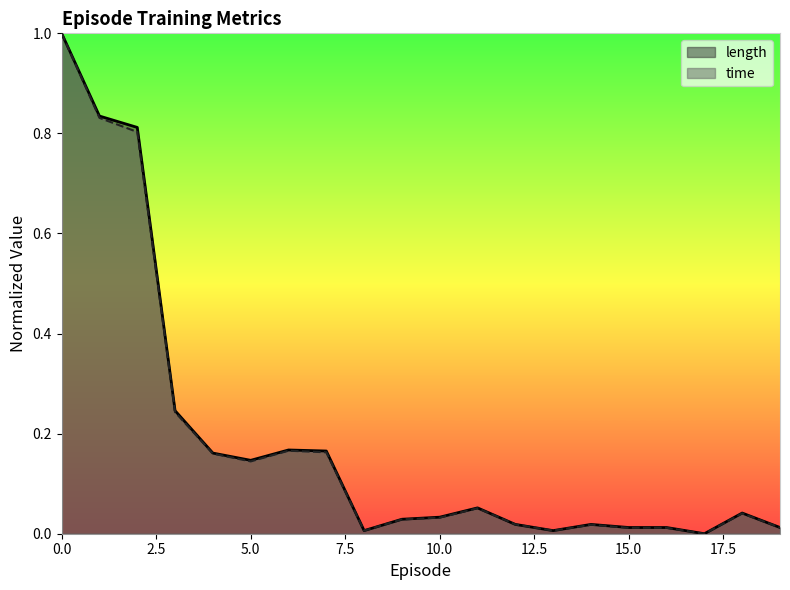

Reading left to right, list all the values displayed in this chart.

time: 1.0	0.8	0.8	0.2	0.2	0.1	0.2	0.2	0.0	0.0	0.0	0.1	0.0	0.0	0.0	0.0	0.0	0.0	0.0	0.0
length: 1.0	0.8	0.8	0.2	0.2	0.1	0.2	0.2	0.0	0.0	0.0	0.1	0.0	0.0	0.0	0.0	0.0	0.0	0.0	0.0